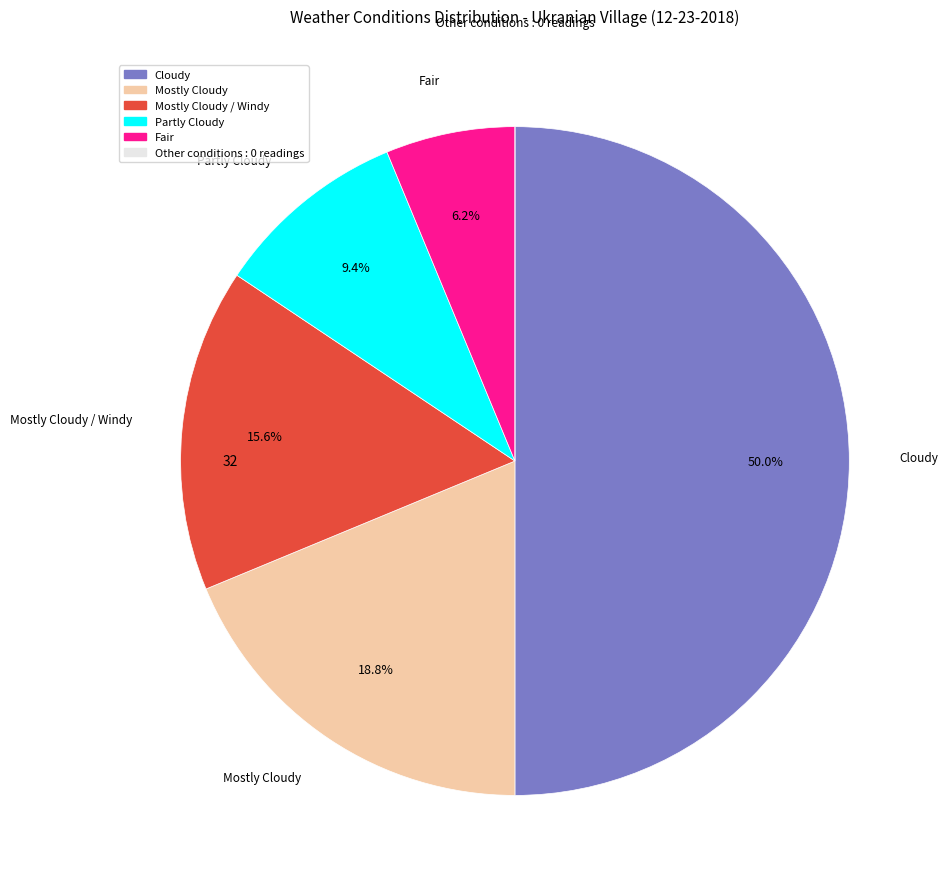

Count the number of slices in the pie.

5